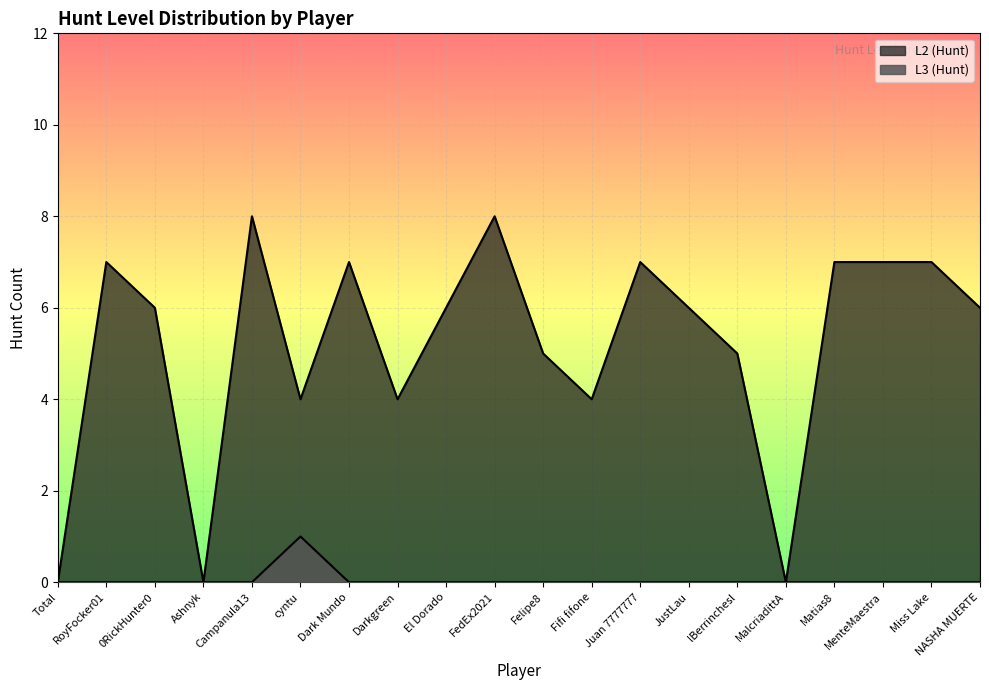

The L2 (Hunt) series shows 8 at FedEx2021. True or false?

True